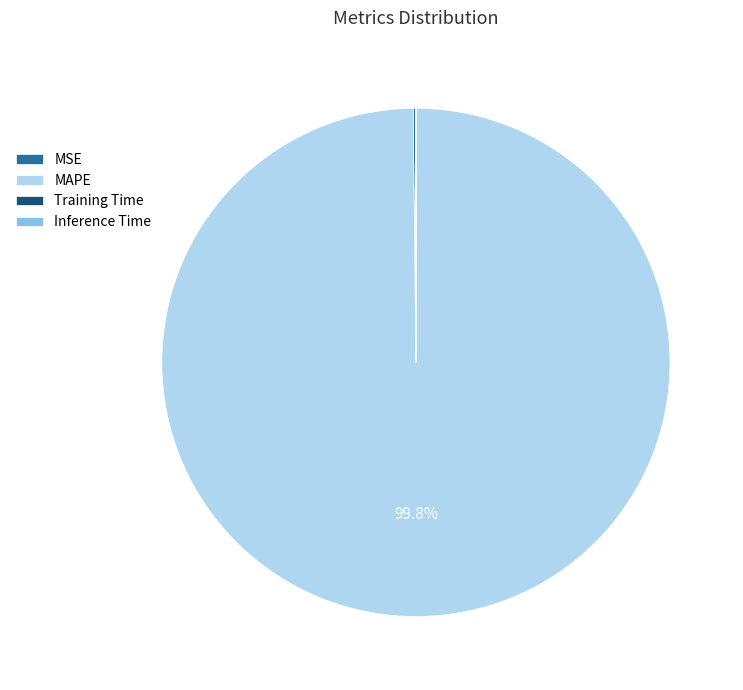

Is there any slice that represents more than half of the pie?

Yes